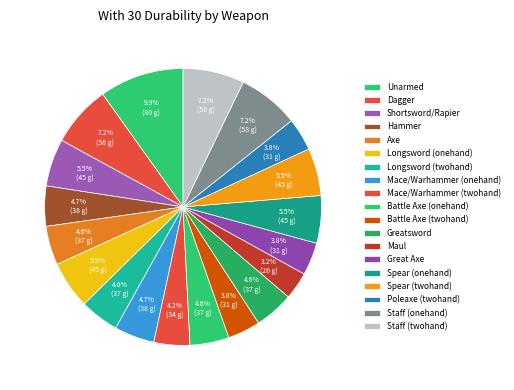

Which slice is the largest?

Unarmed